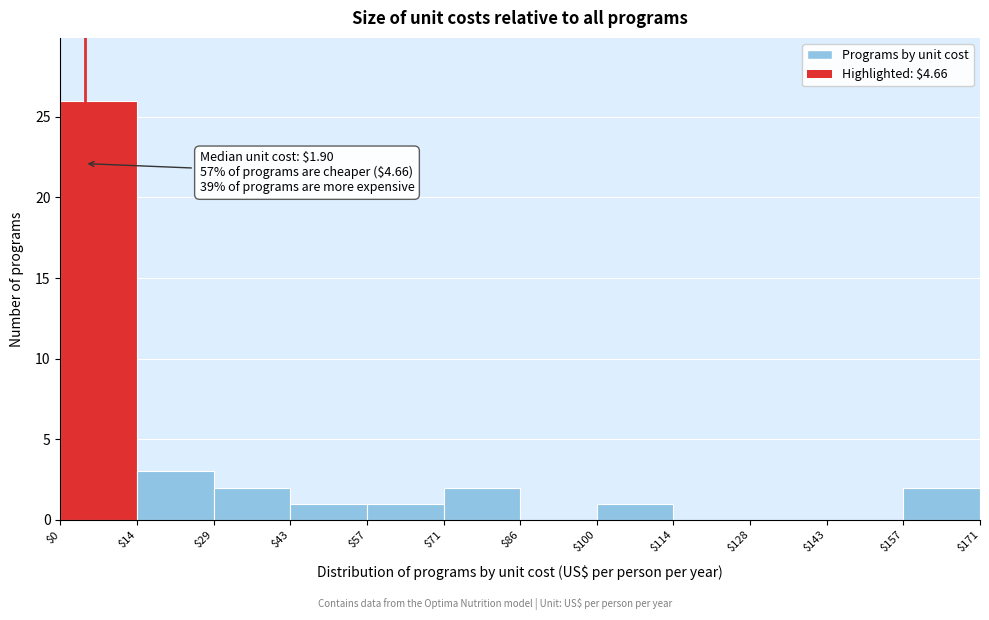

Which range on the x-axis has the tallest bar?

$0 to $14